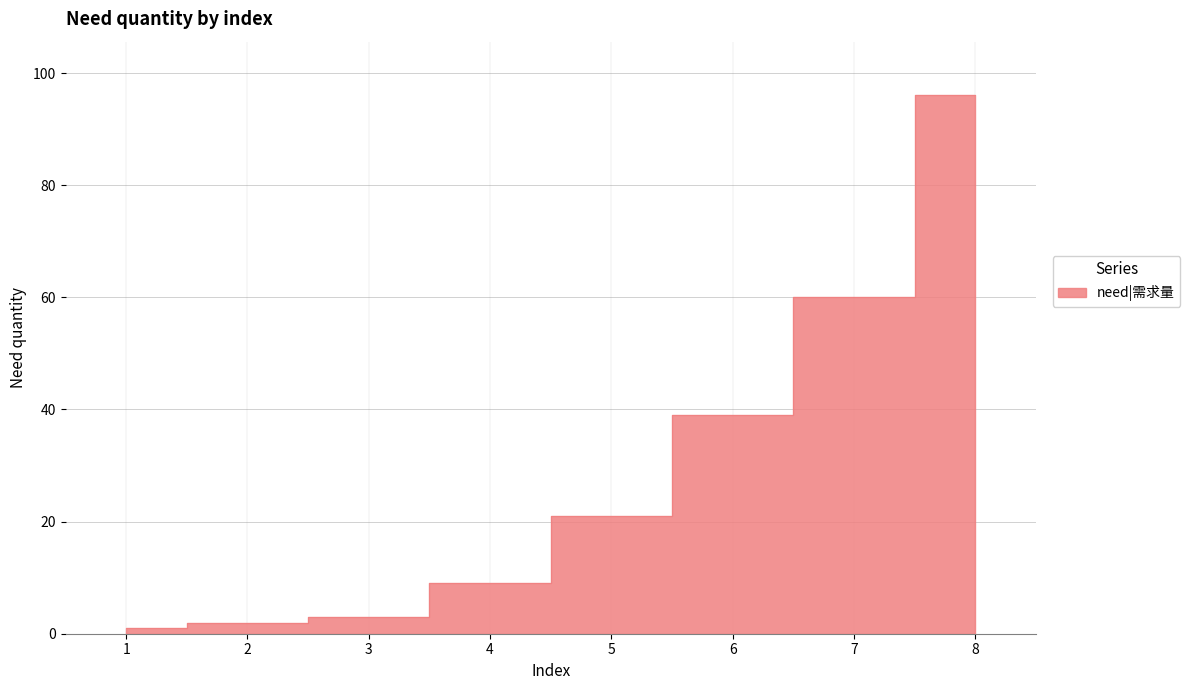

Where is the data nearest to the value 48?

6